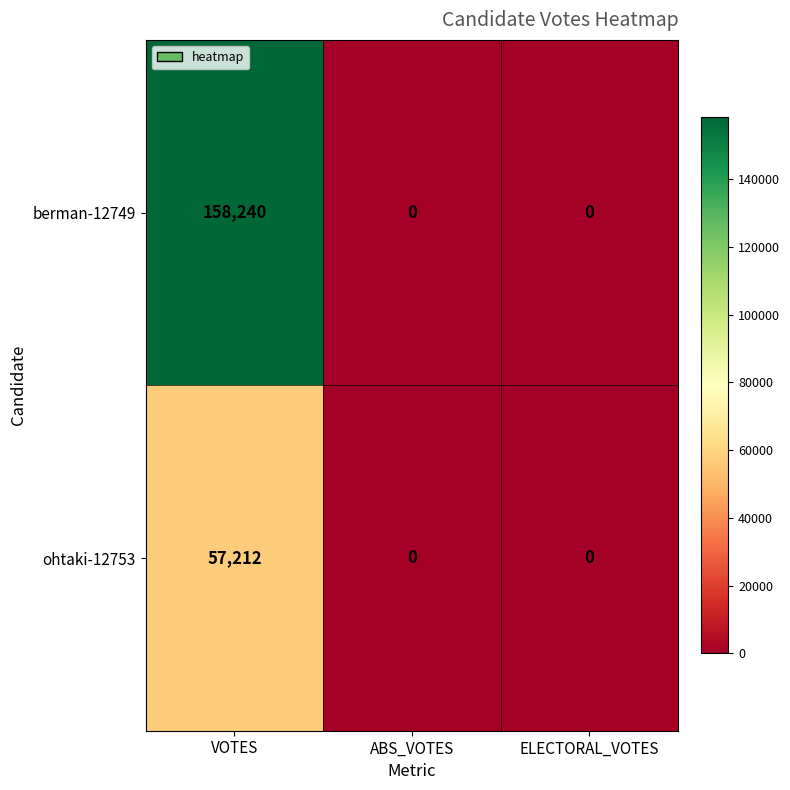

List the series in order of their overall mean, highest first.

berman-12749, ohtaki-12753